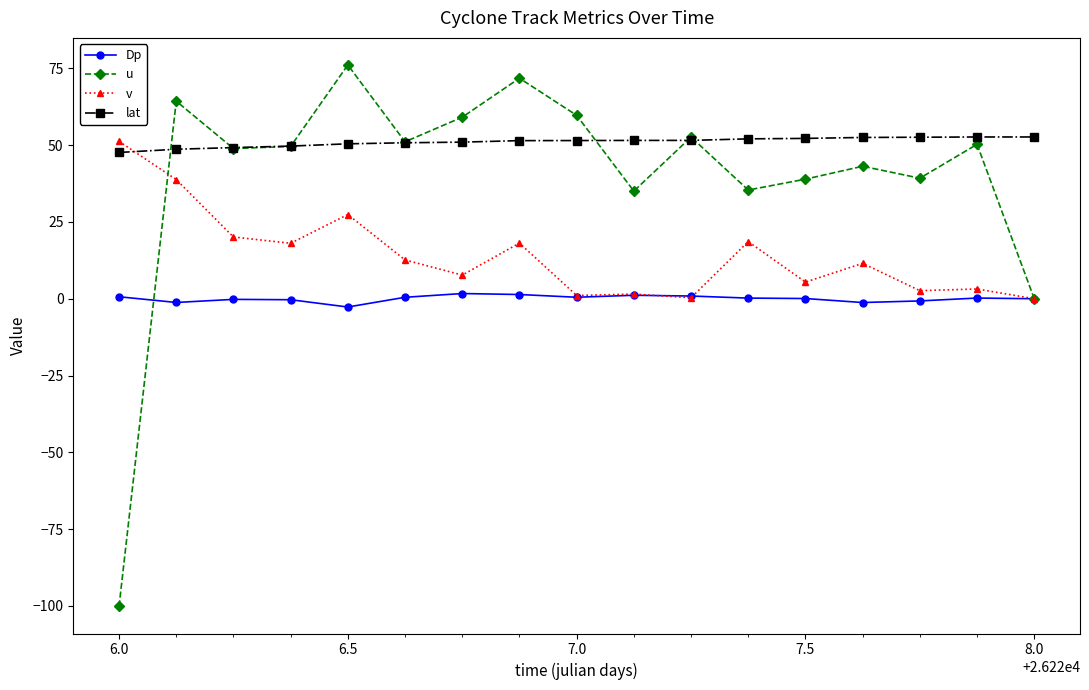

How many distinct data groups are displayed?

4